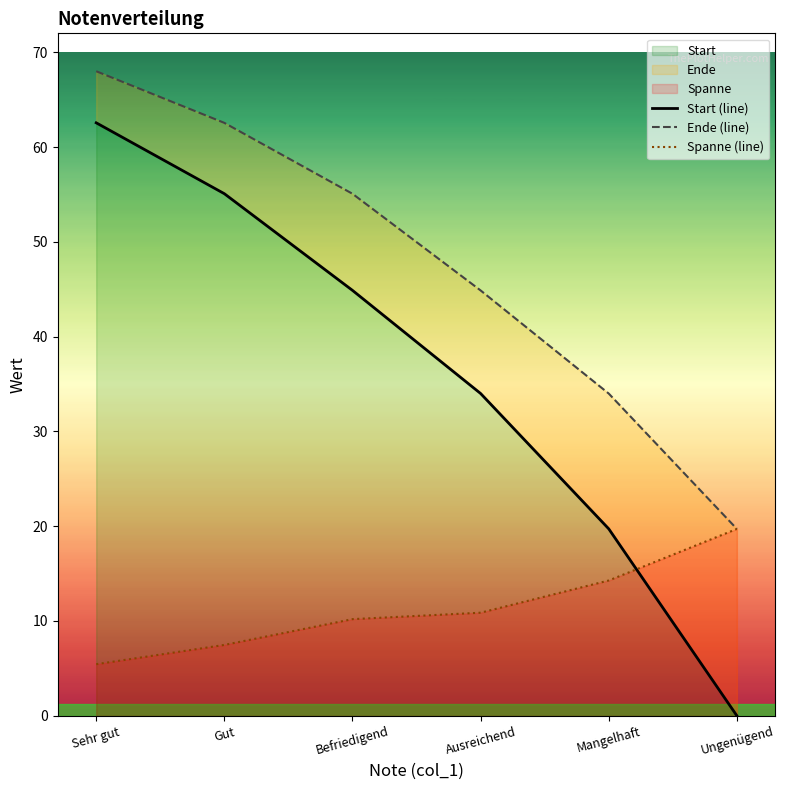

Count the number of data series in this chart.

3